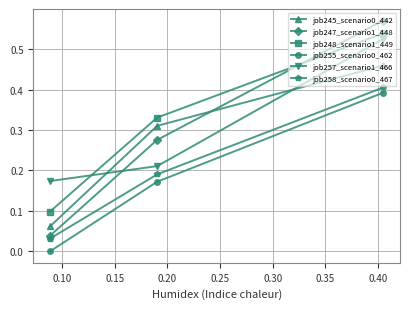

Which series has the largest range (max minus min)?

job247_scenario1_448